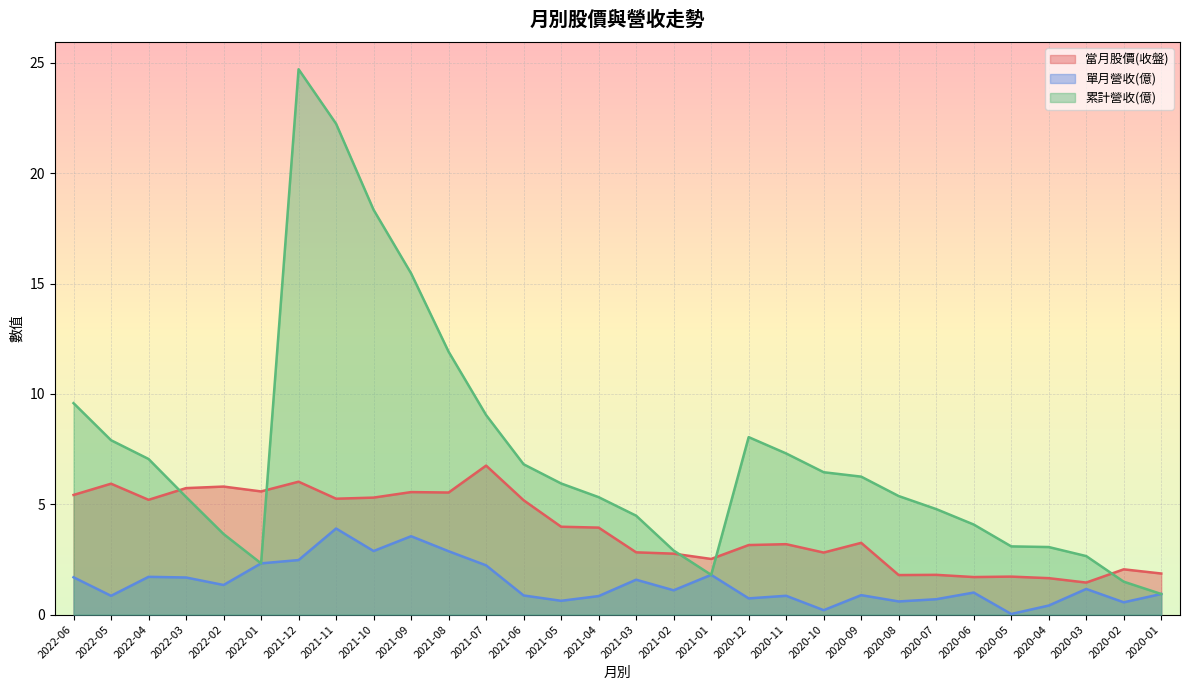

What are all the series names shown in the legend?

當月股價(收盤), 單月營收(億), 累計營收(億)